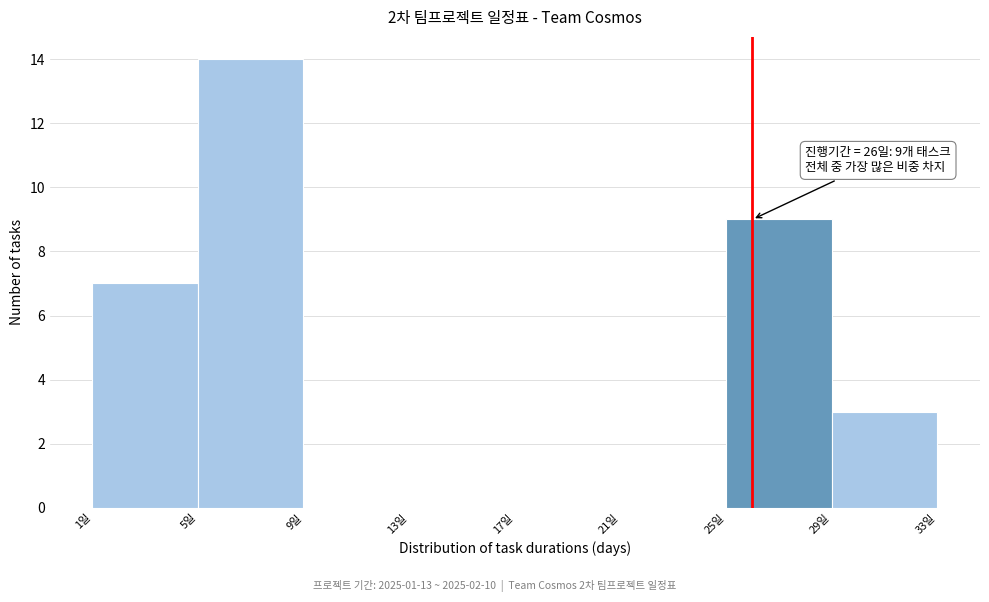

Which range on the x-axis has the tallest bar?

5 to 9